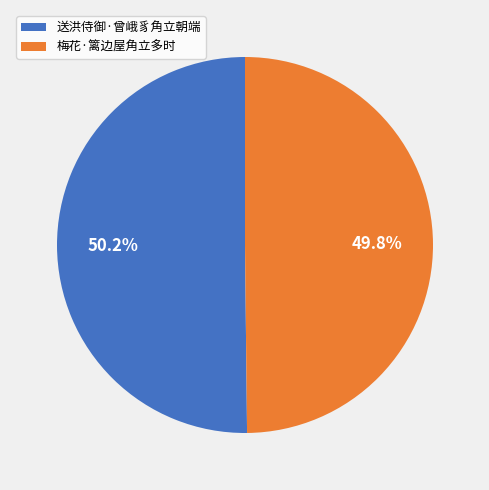

To the nearest percent, what is the average slice percentage?

50%